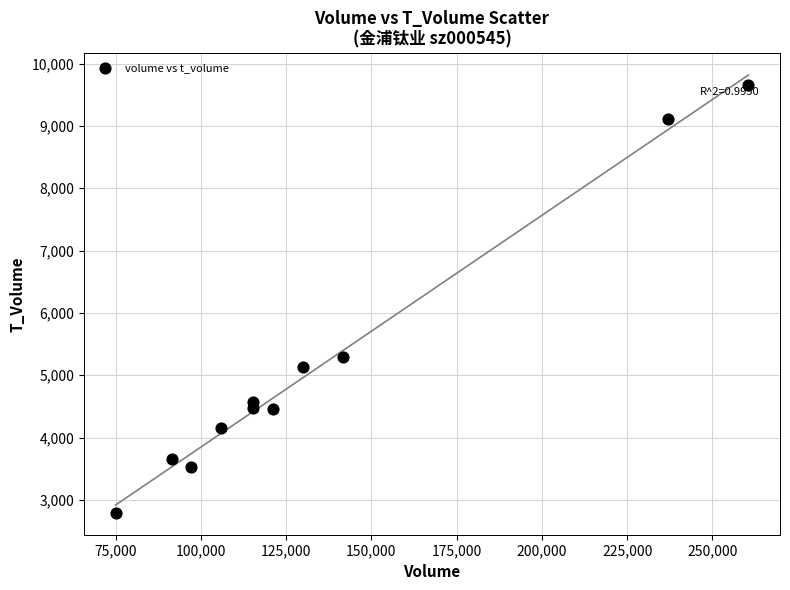

What Y value in the scatter plot is closest to 6221?

5292